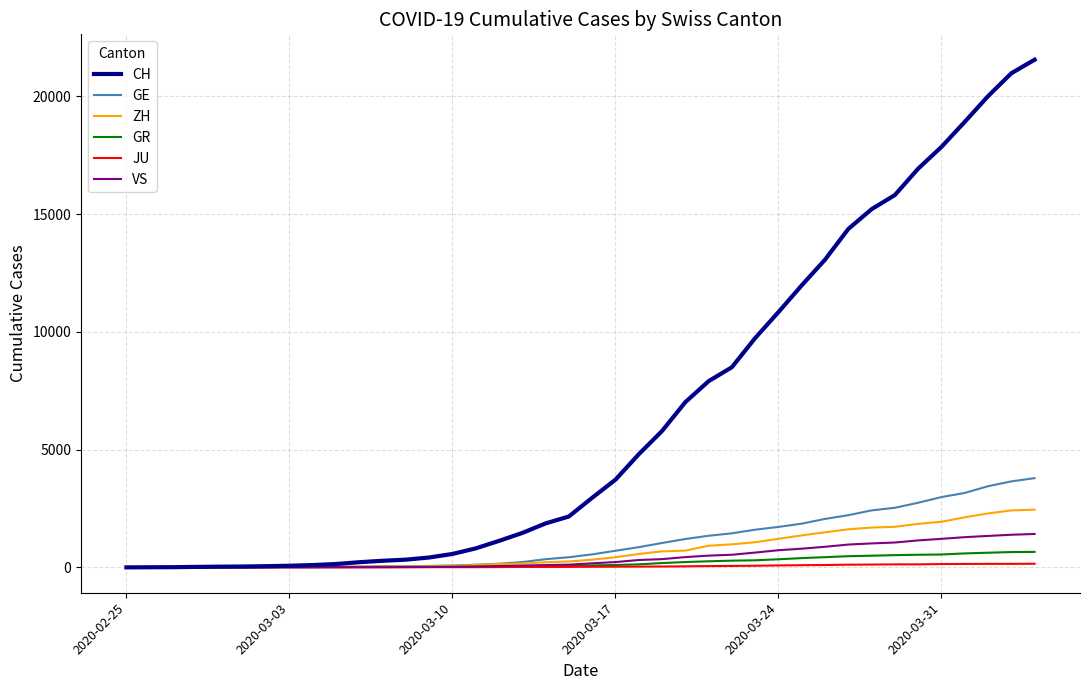

What is the maximum value shown in the chart?

21554